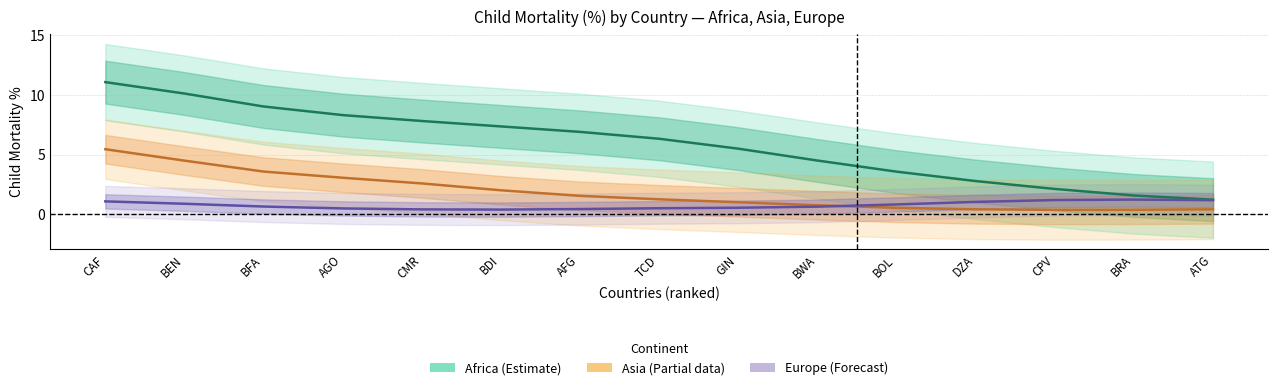

At how many categories does at least one series exceed 10?

2